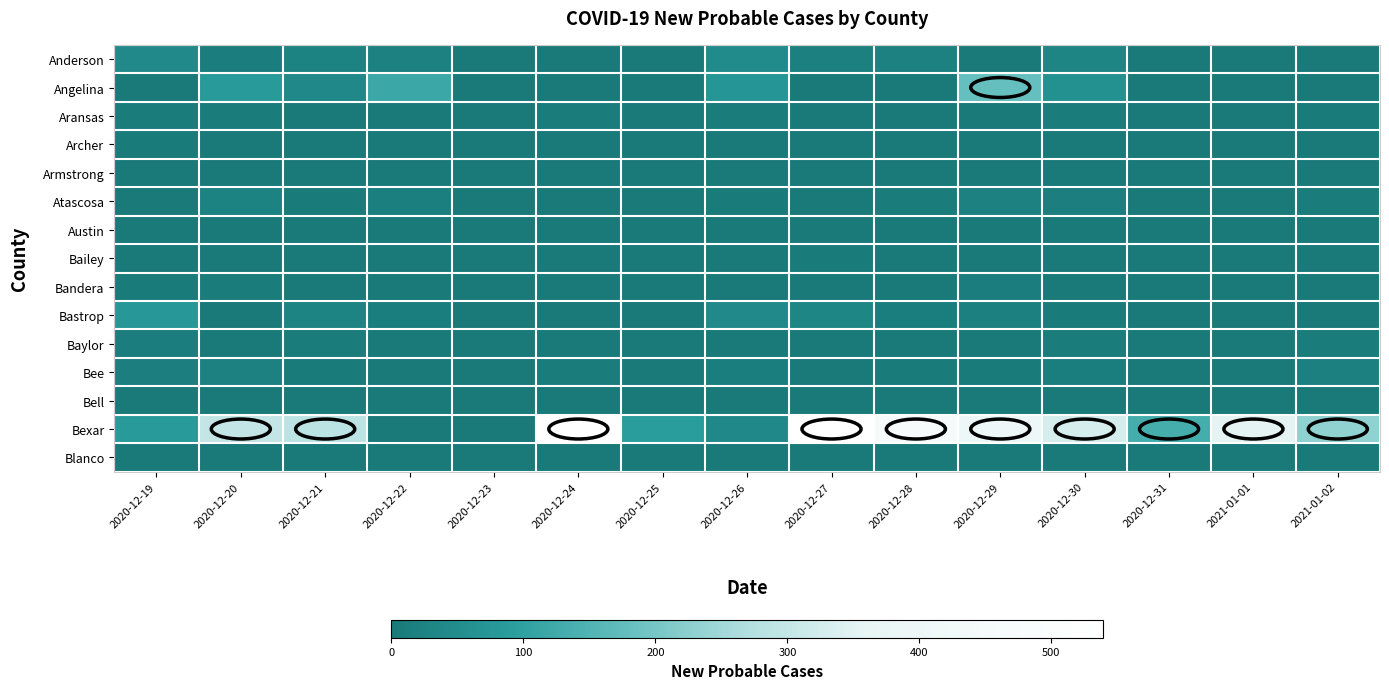

Which label corresponds to the smallest value in the chart?

2020-12-23